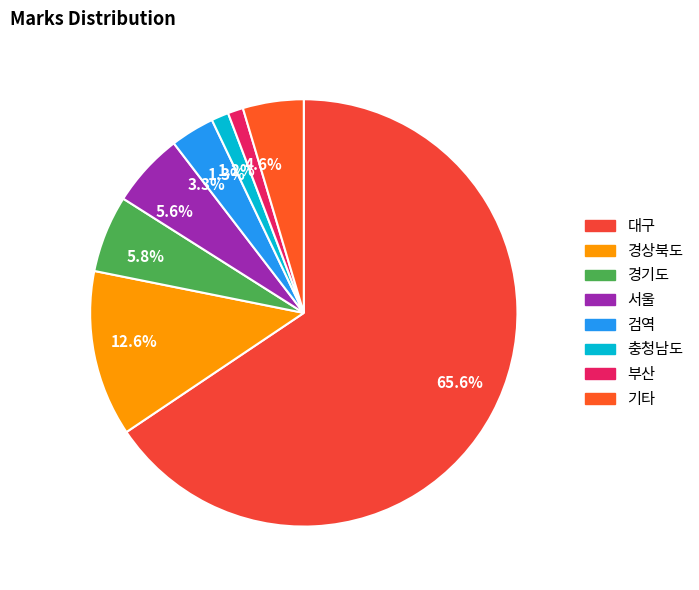

What is the largest slice in the pie chart?

65.6%